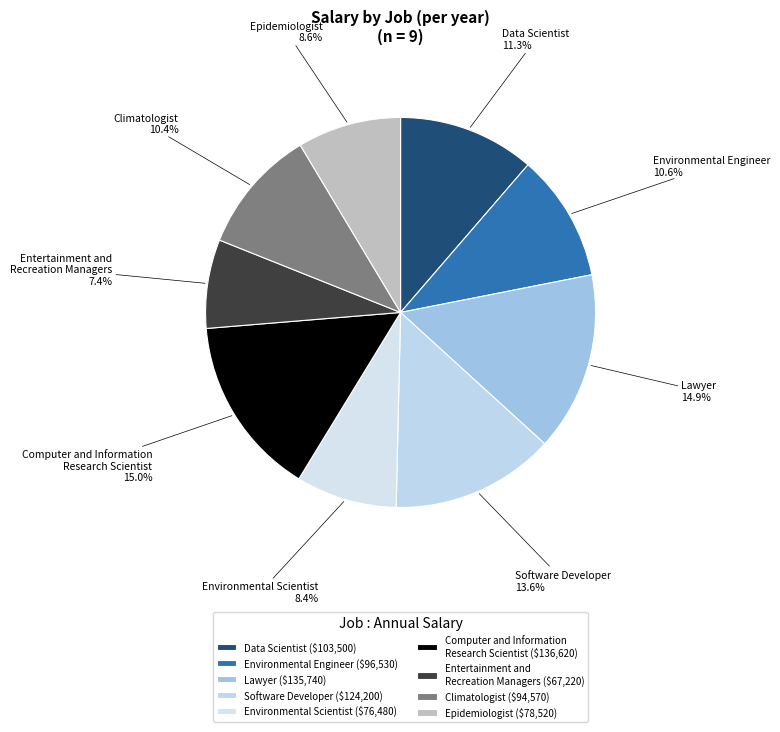

Does Environmental Scientist represent more than half of the total?

No